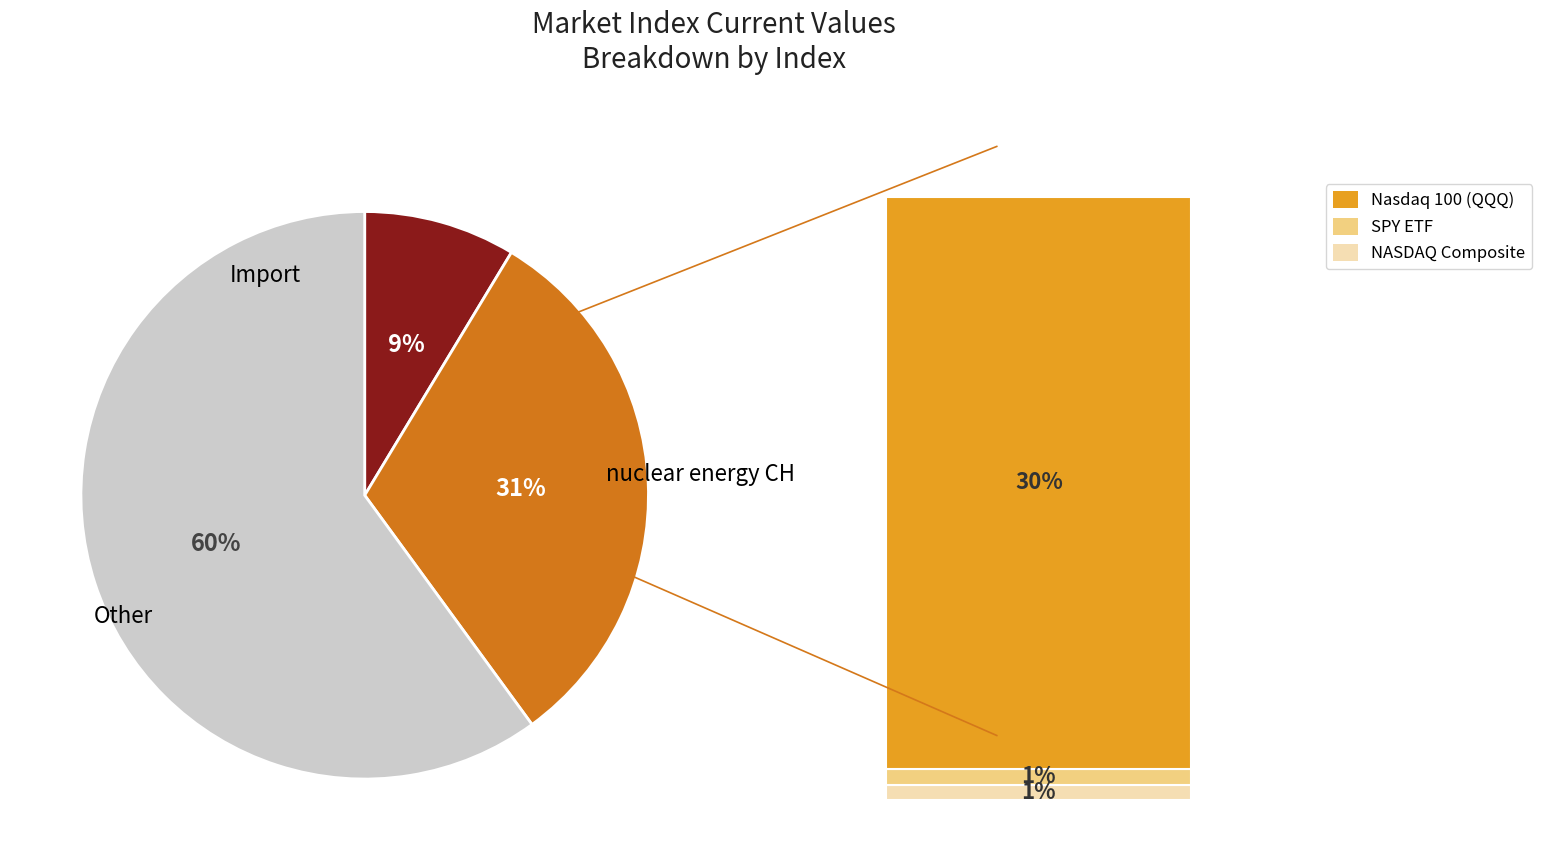

To the nearest percent, what is the average slice percentage?

33%